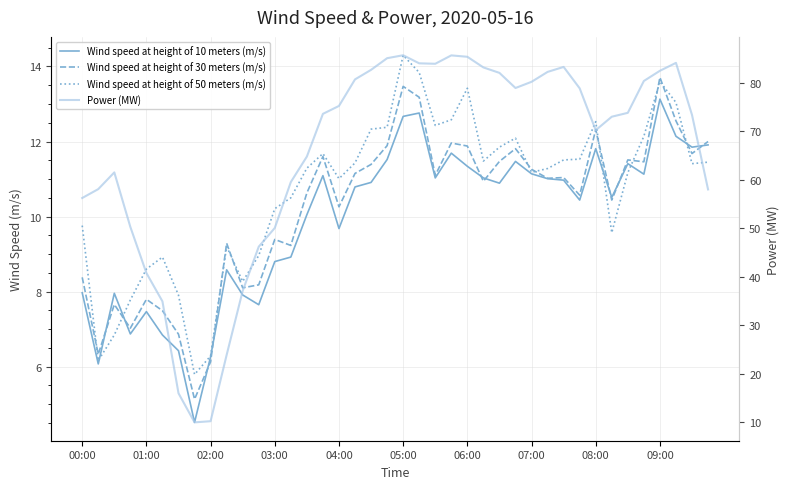

True or false: Wind speed at height of 10 meters (m/s) has a value of 20.5 at 21.

False